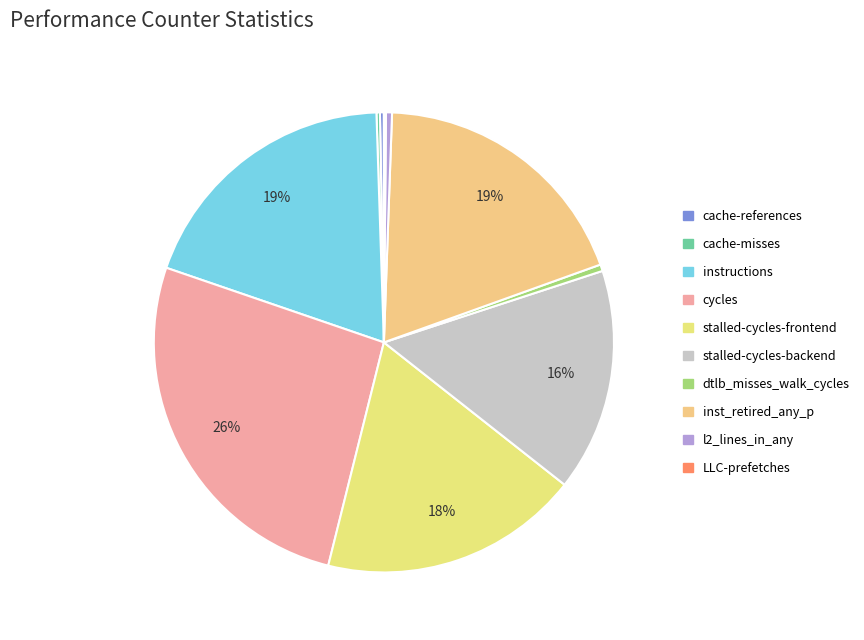

Which slice is the smallest?

LLC-prefetches